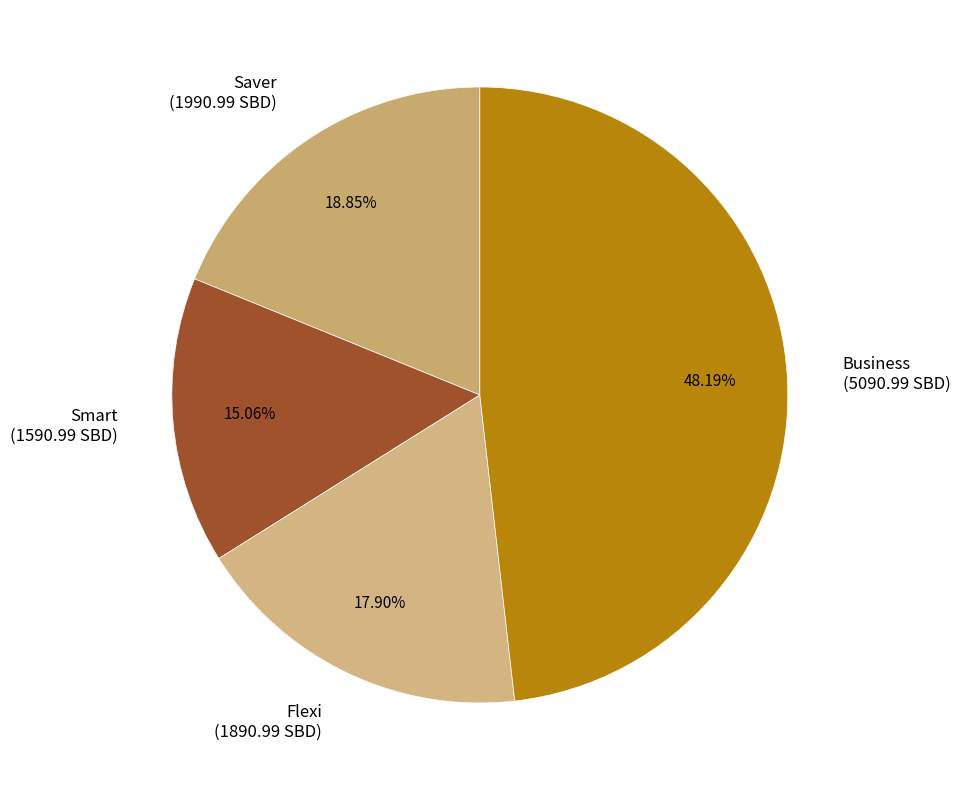

Count the number of slices in the pie.

4